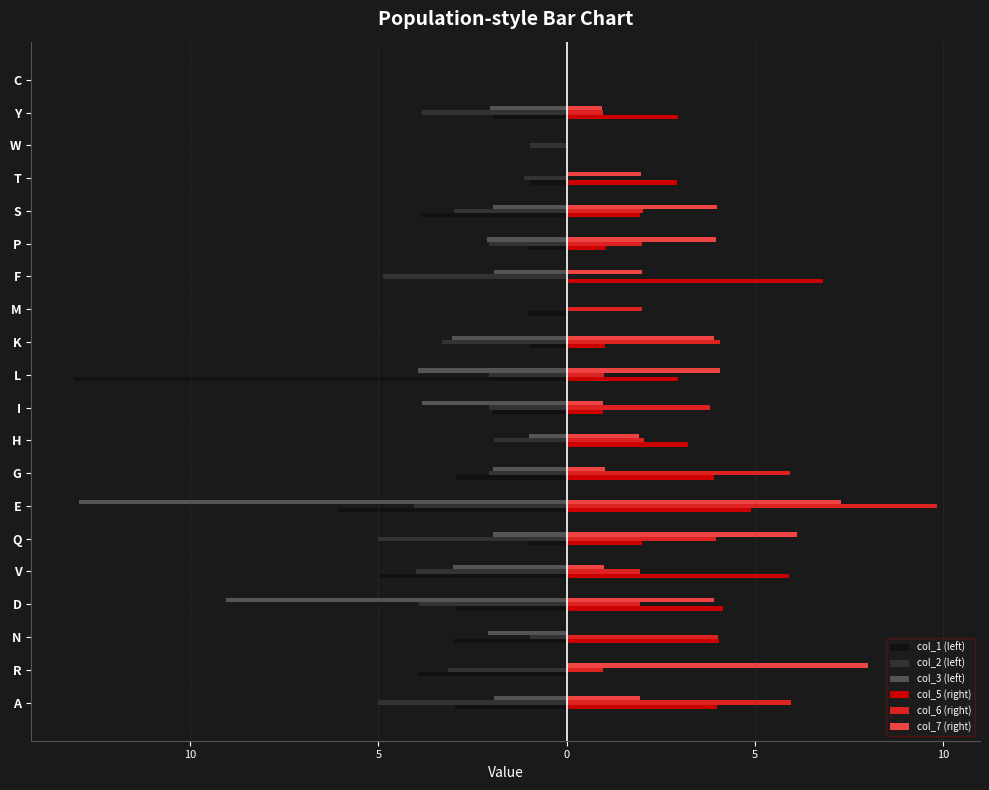

What are all the series names shown in the legend?

col_1 (left), col_2 (left), col_3 (left), col_5 (right), col_6 (right), col_7 (right)